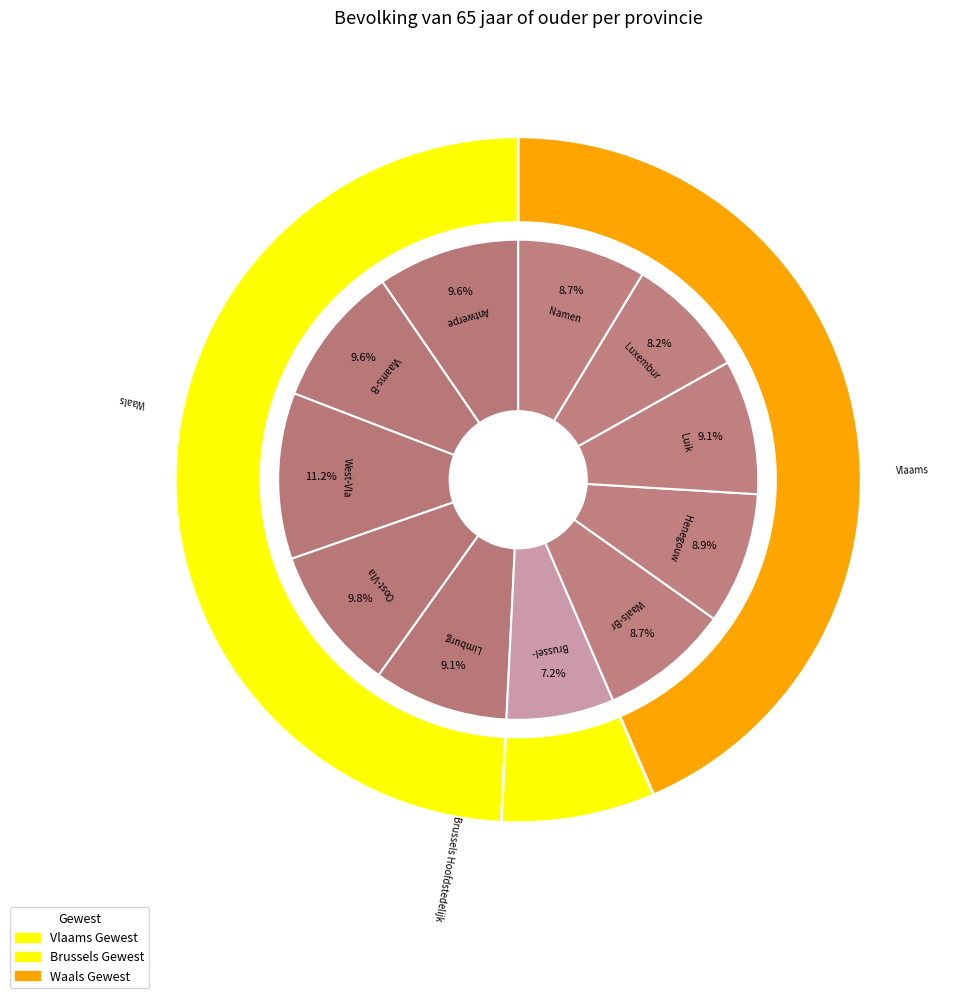

What percentage is the Provincie Limburg slice, to the nearest percent?

9%